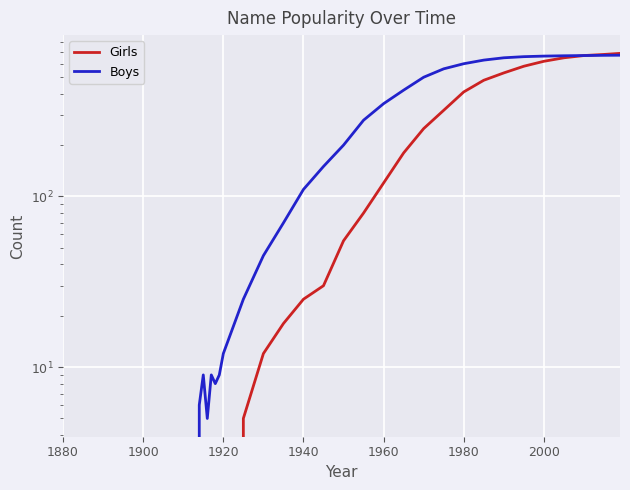

The value of Girls at 1880 is 0. True or false?

True